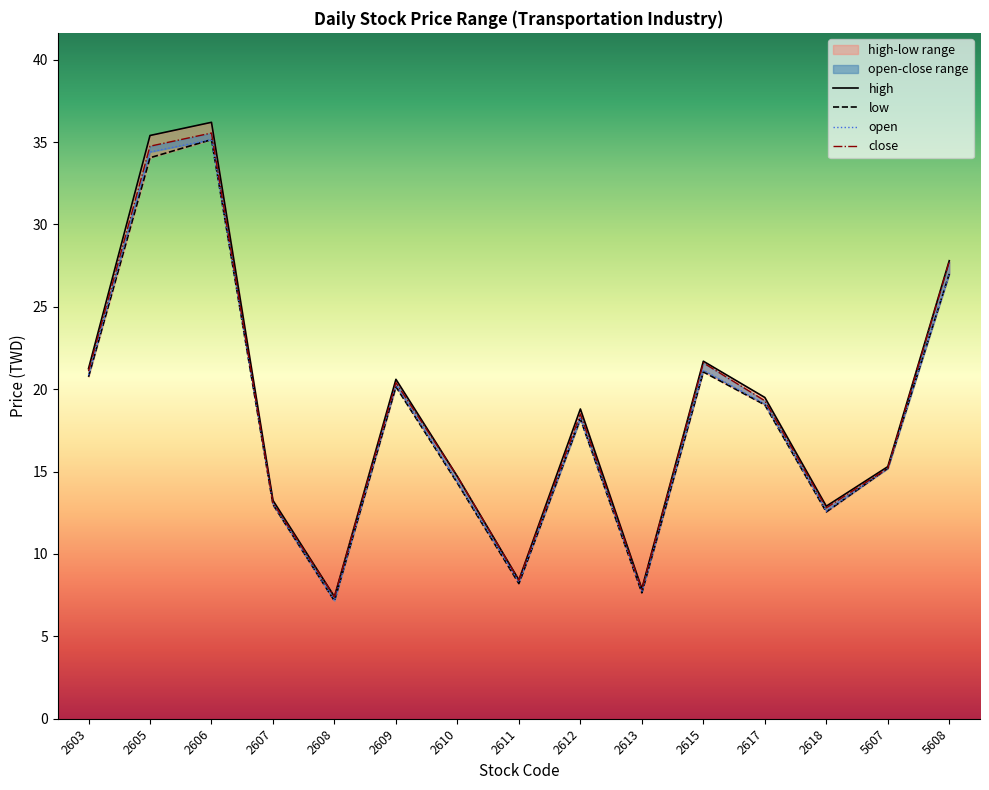

What is the difference between the open values at 2605 and 2607?

21.4